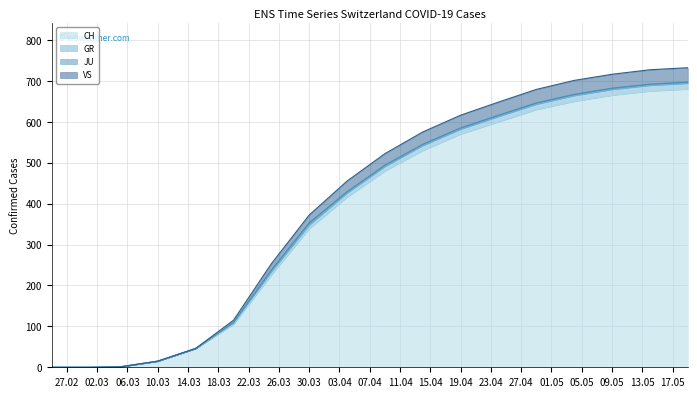

What is the average value of the GR series?

398